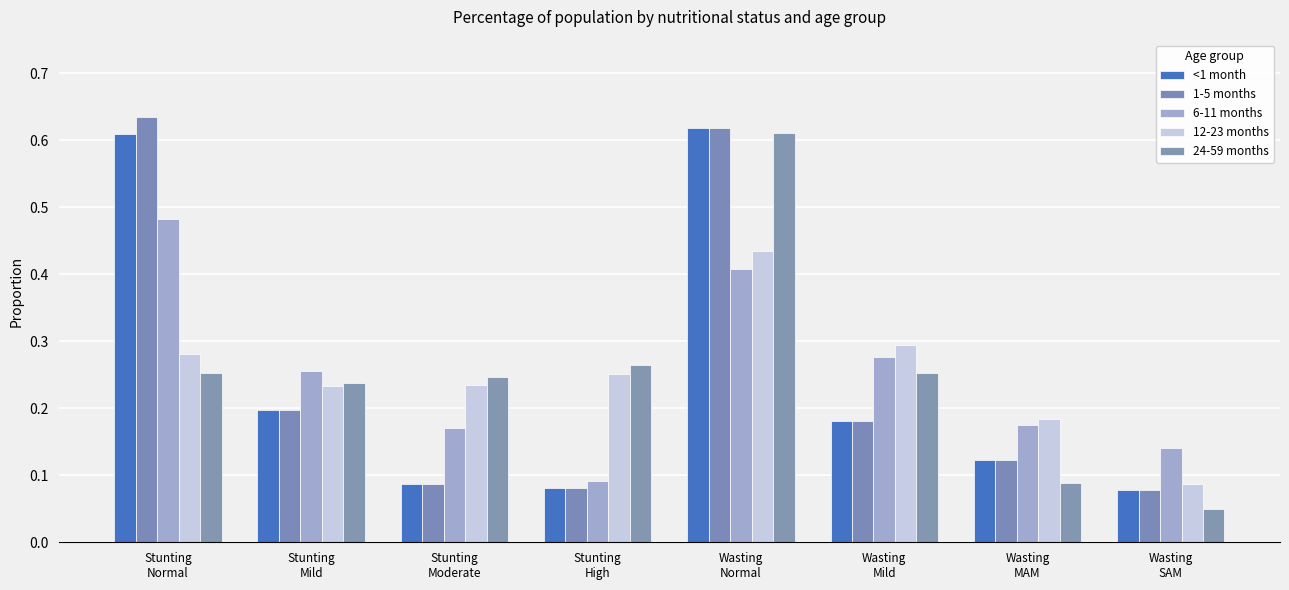

What is the sum of all 6-11 months values?

2.0